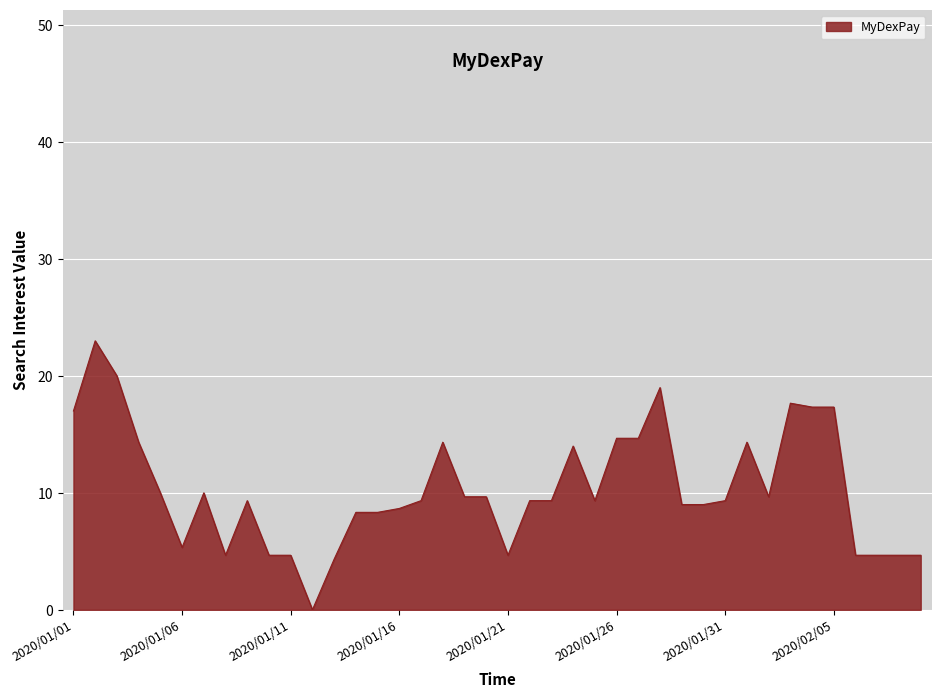

What is the difference between the maximum and minimum values?

23.0